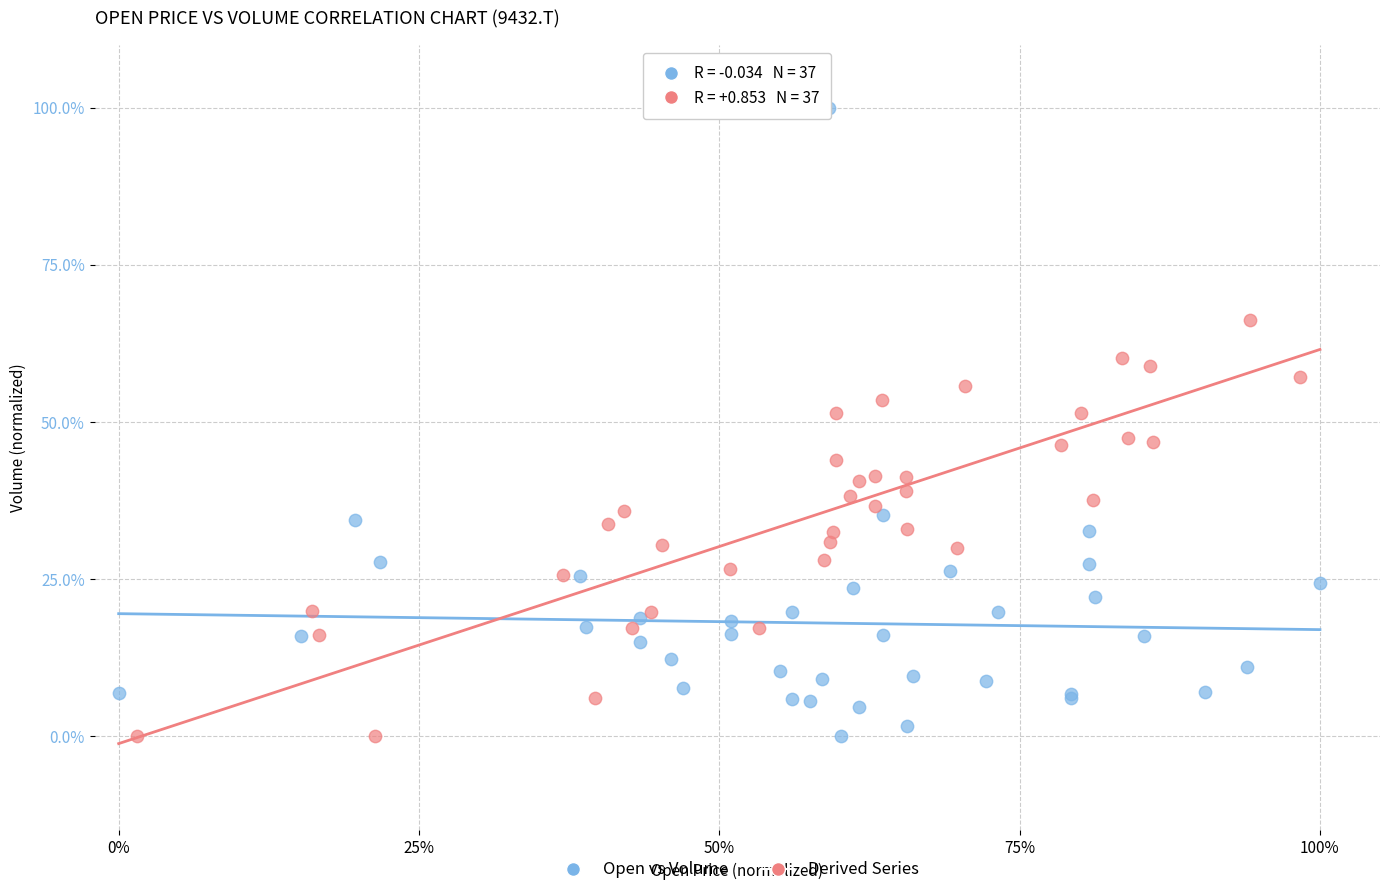

What are all the series names shown in the legend?

Open vs Volume, Derived Series